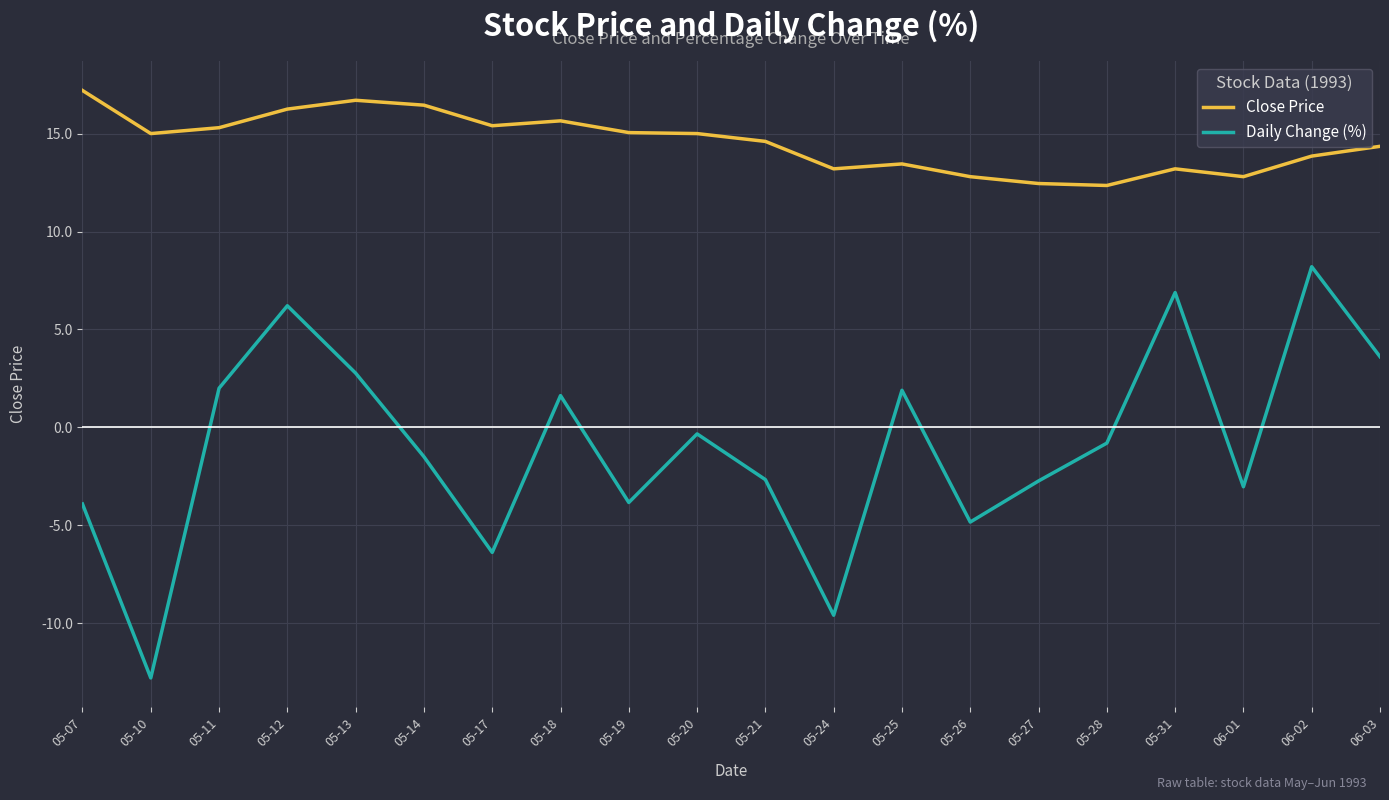

True or false: Close Price has a value of 16.4 at 05-14.

True